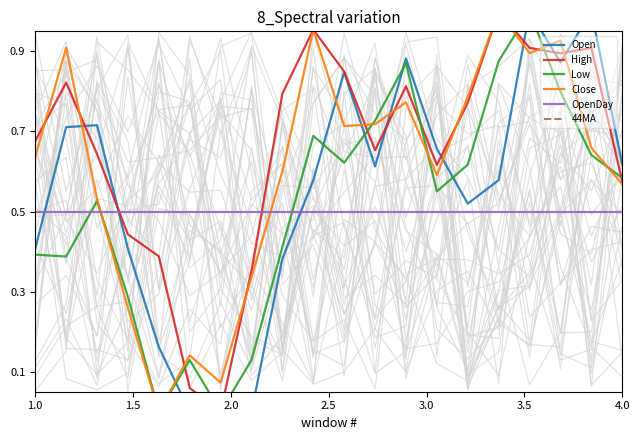

What is the maximum value shown in the chart?

1.0